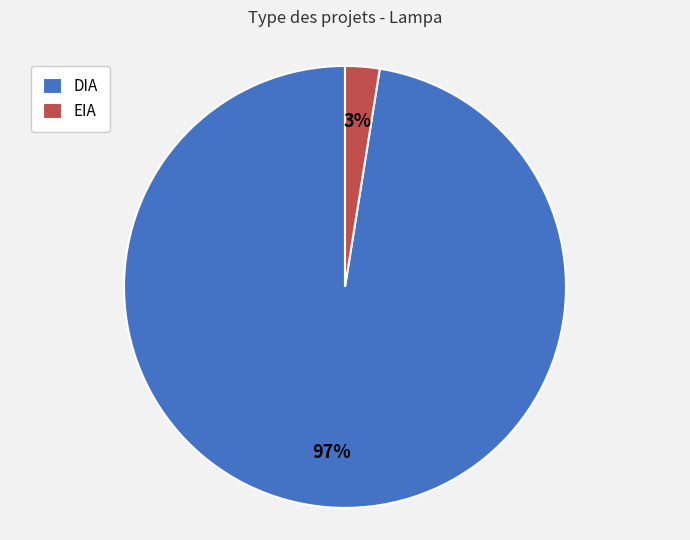

What is the majority slice?

DIA